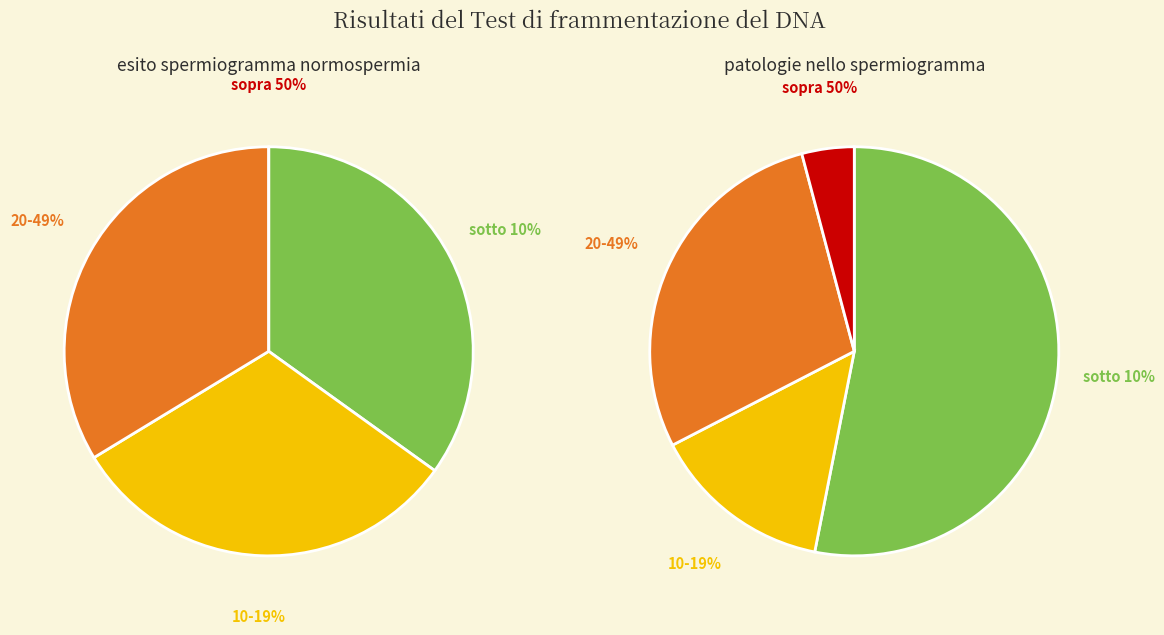

Does any single category account for the majority?

No